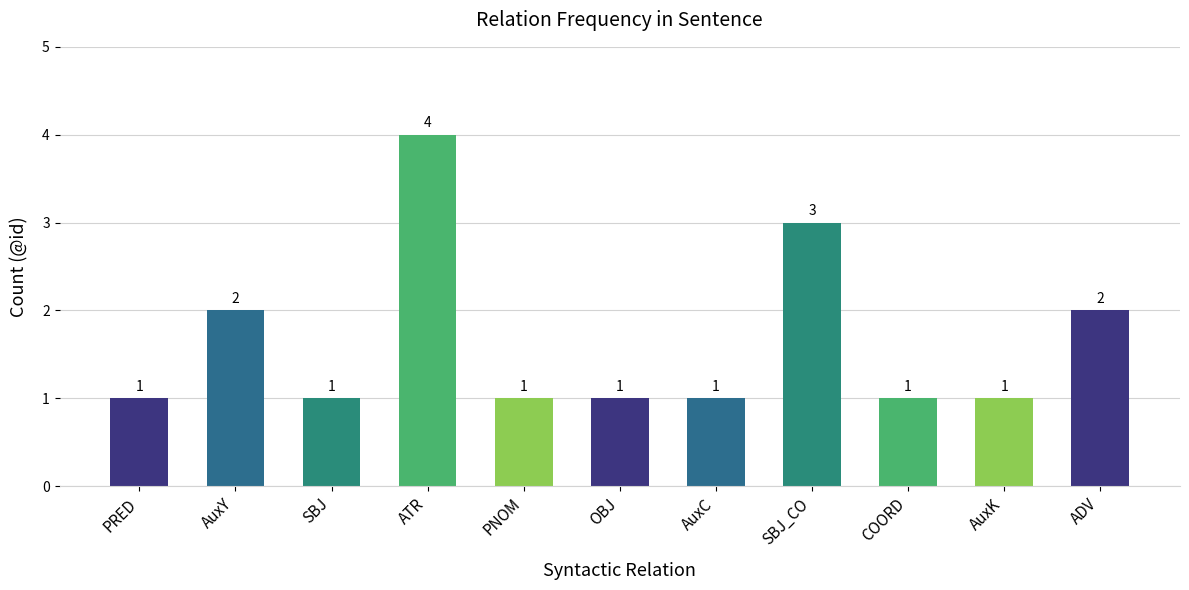

Reading right to left, list all the values displayed in this chart.

ADV=2	AuxK=1	COORD=1	SBJ_CO=3	AuxC=1	OBJ=1	PNOM=1	ATR=4	SBJ=1	AuxY=2	PRED=1